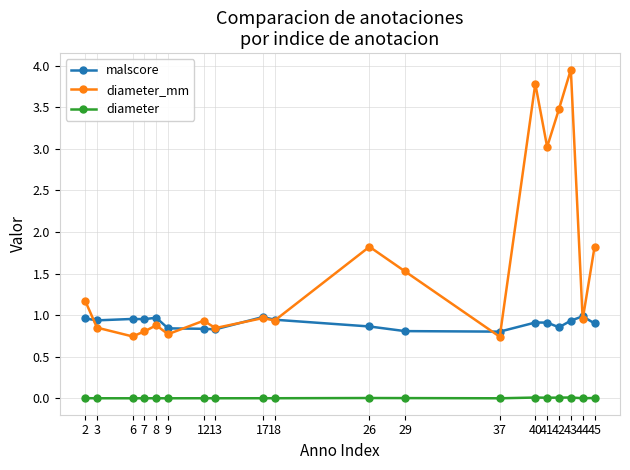

True or false: diameter and diameter_mm intersect in this chart.

False